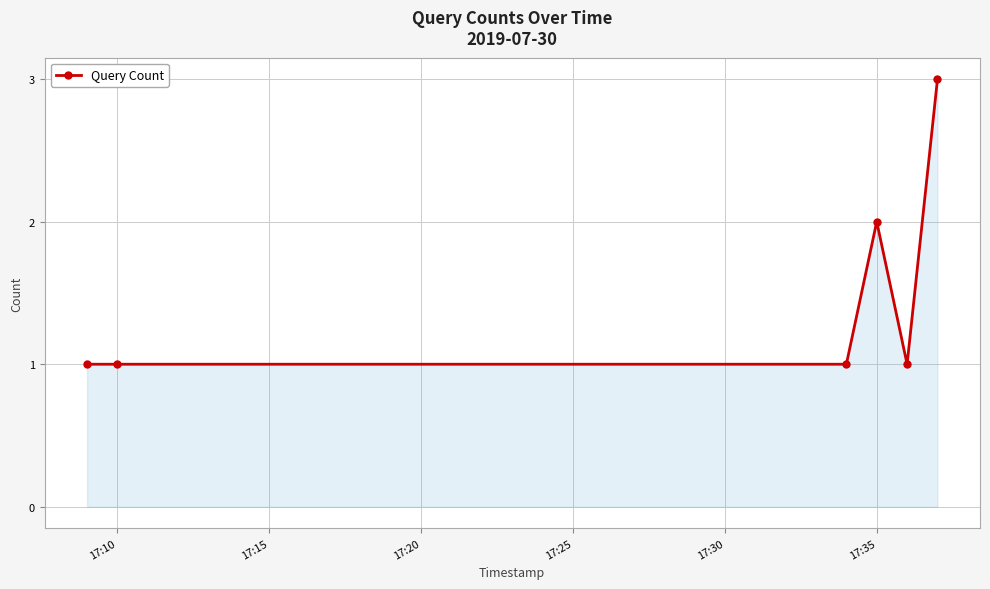

How many series are shown in this chart?

1